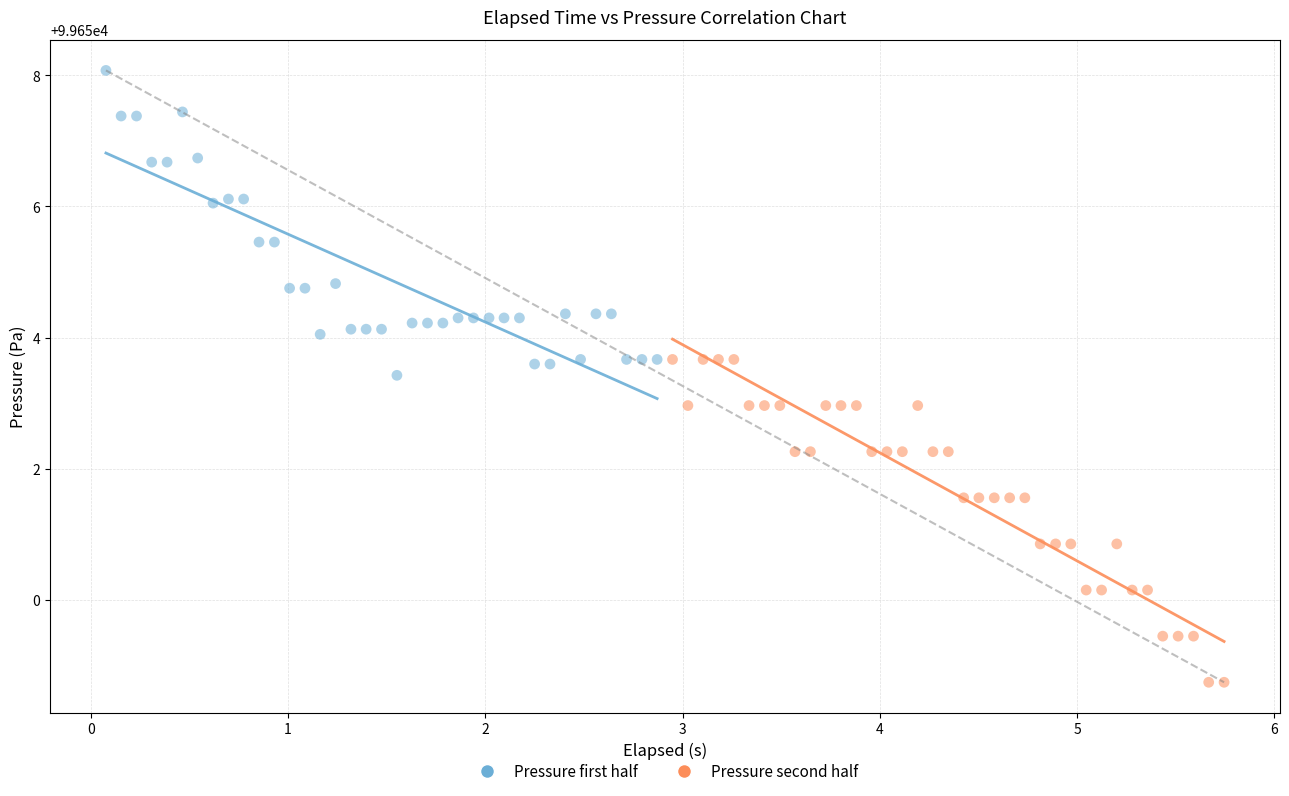

Which series contains the lowest Y value?

Pressure second half